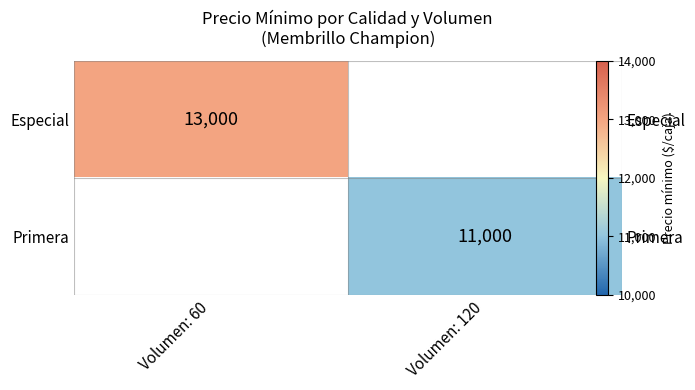

Rank the series by their maximum value, from highest to lowest.

Especial, Primera